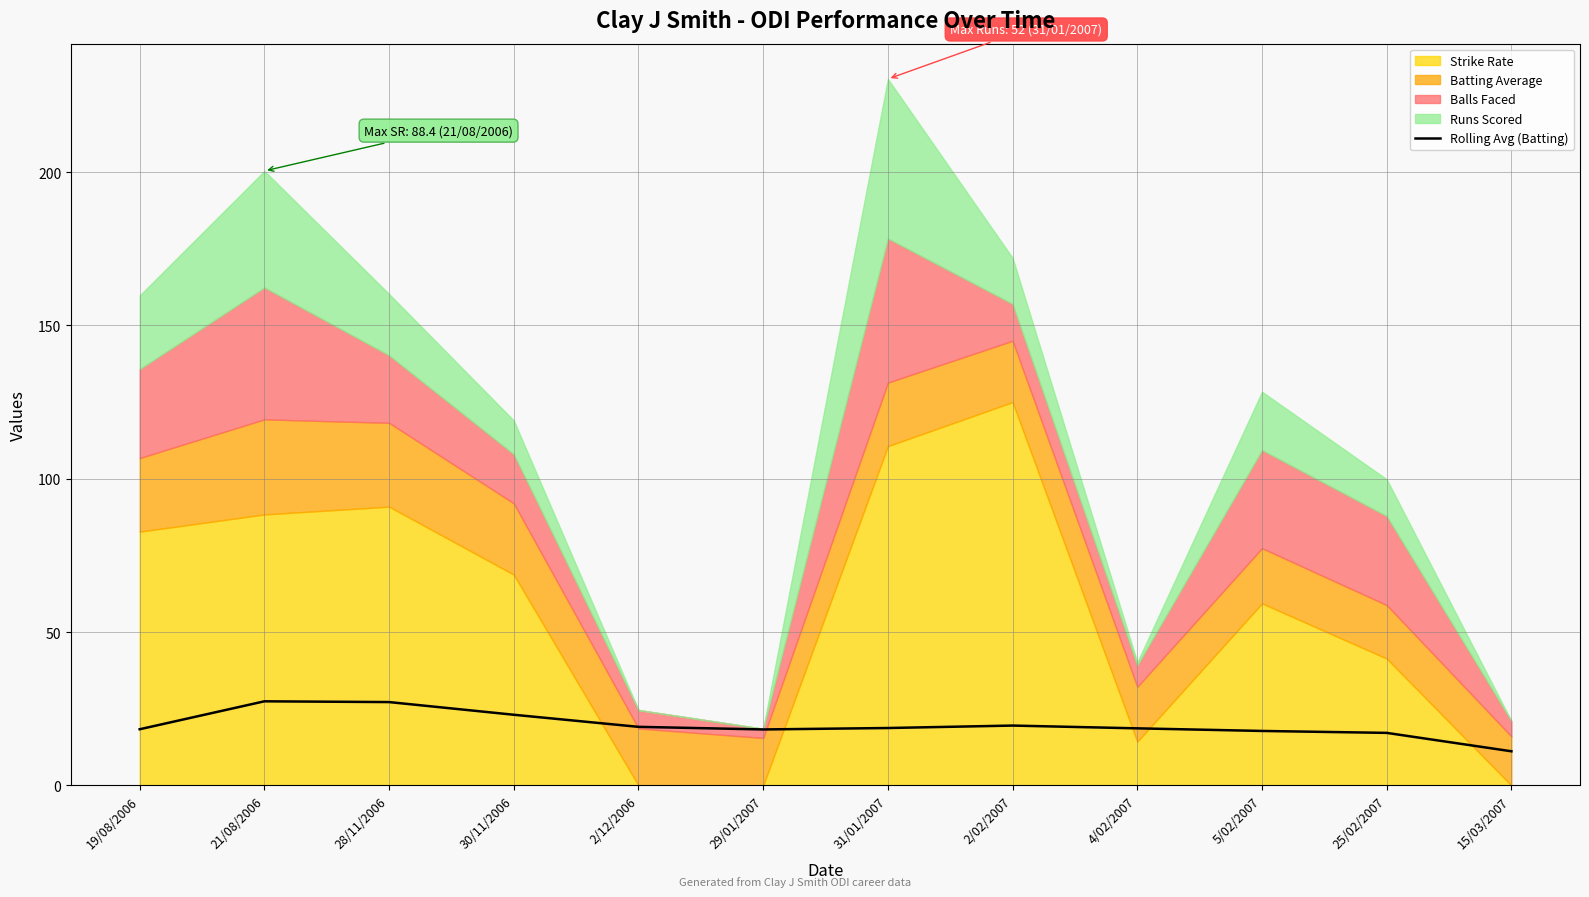

Reading left to right, what are all the values shown in this chart?

18.3	27.4	27.2	23.1	19.1	18.3	18.7	19.5	18.6	17.8	17.1	11.1